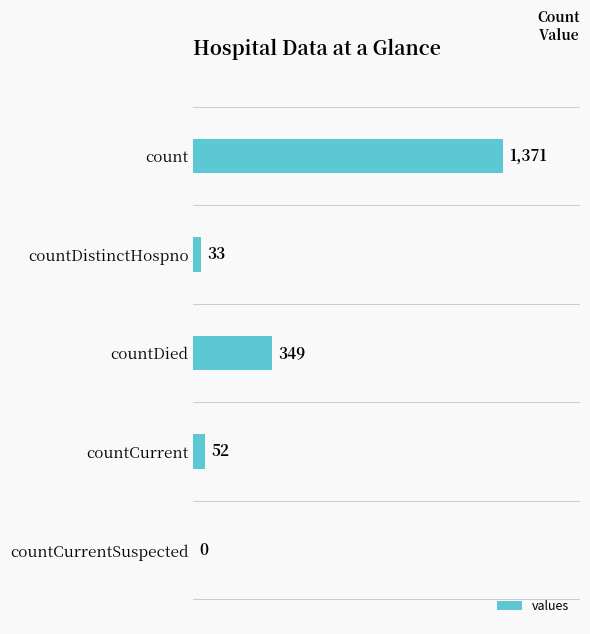

How many values are above zero?

4